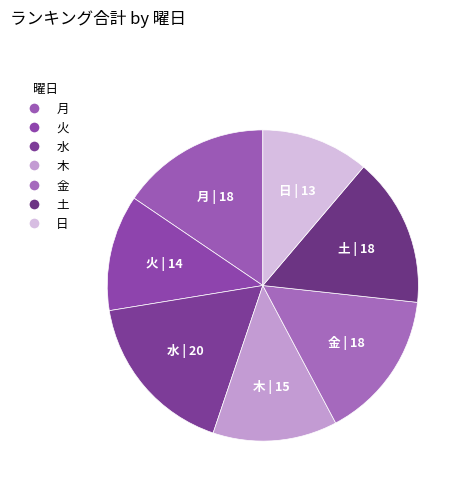

What is the smallest slice in the pie chart?

日